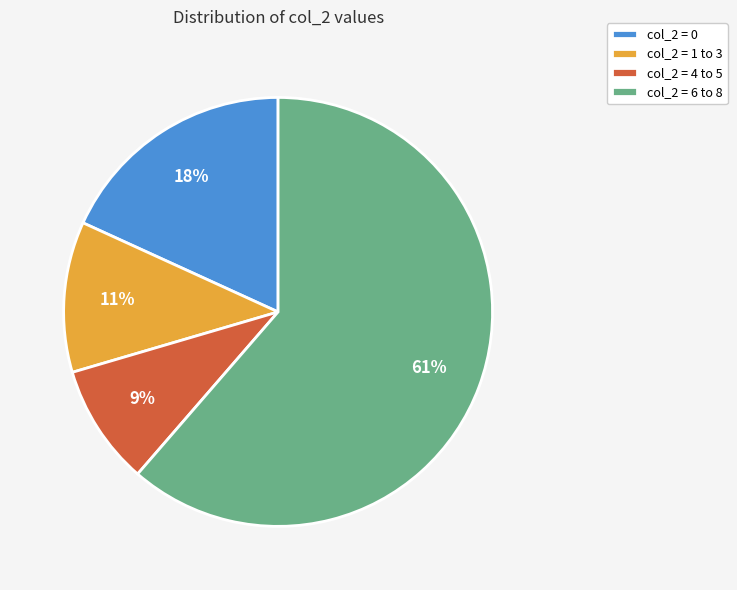

The col_2 = 0 slice represents 18% of the pie. True or false?

True